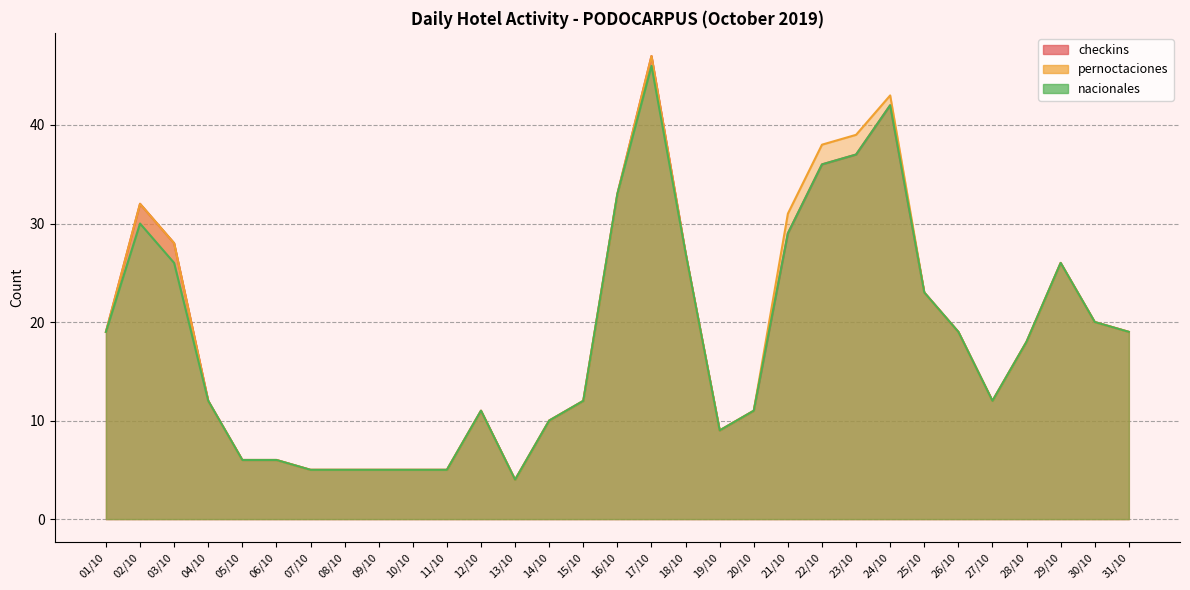

Which series changed the most between 05/10 and 18/10?

checkins